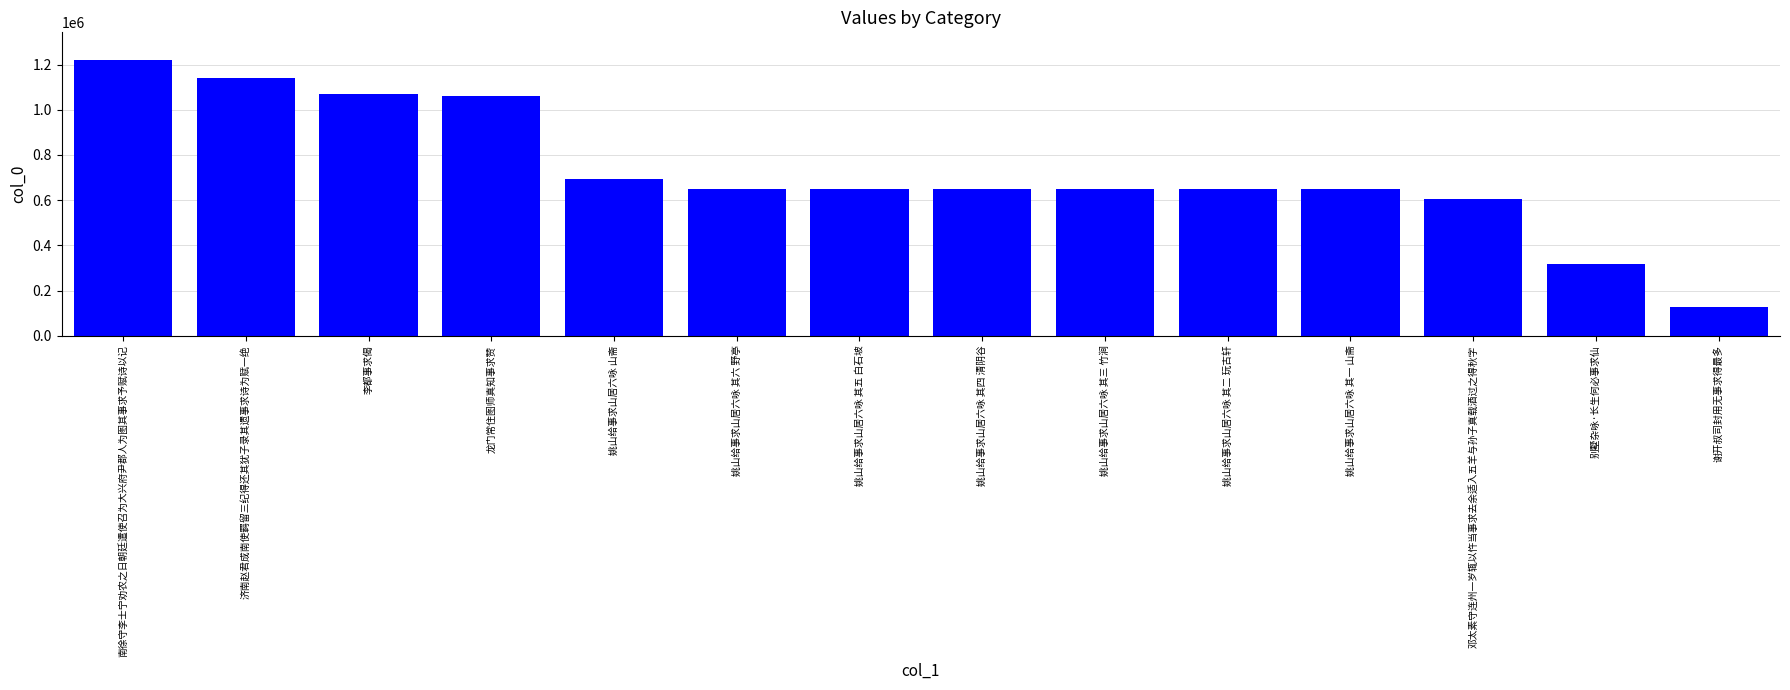

At which category does the chart reach its minimum across all series?

谢开叔司封用无事求得最多